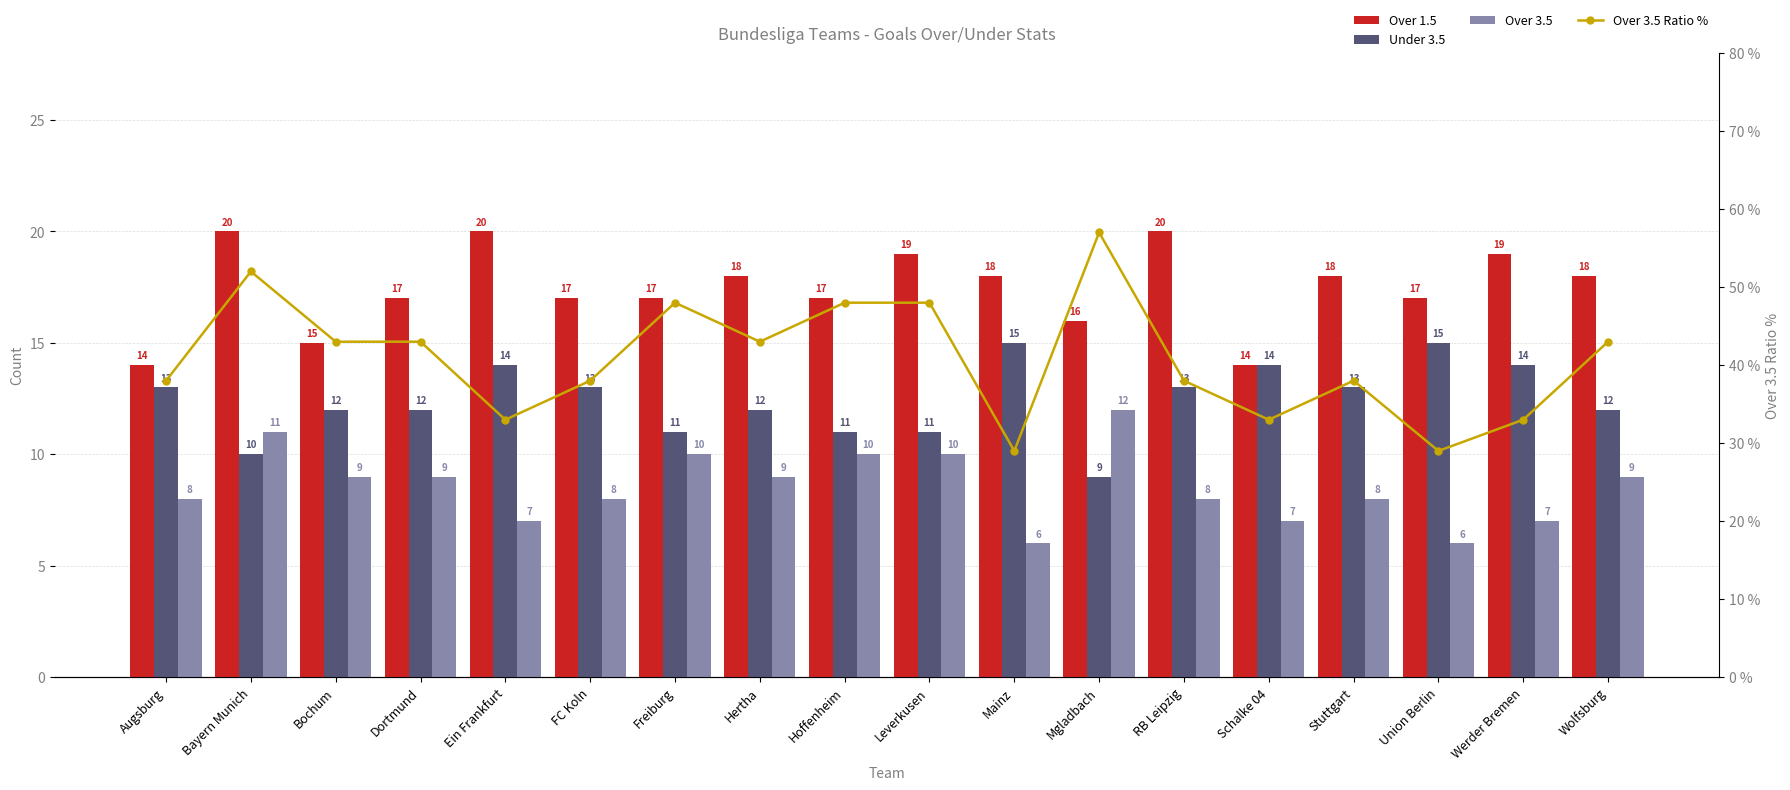

Reading left to right, transcribe all the data shown in this chart.

Over 1.5: 14	20	15	17	20	17	17	18	17	19	18	16	20	14	18	17	19	18
Under 3.5: 13	10	12	12	14	13	11	12	11	11	15	9	13	14	13	15	14	12
Over 3.5: 8	11	9	9	7	8	10	9	10	10	6	12	8	7	8	6	7	9
Over 3.5 Ratio %: 38	52	43	43	33	38	48	43	48	48	29	57	38	33	38	29	33	43